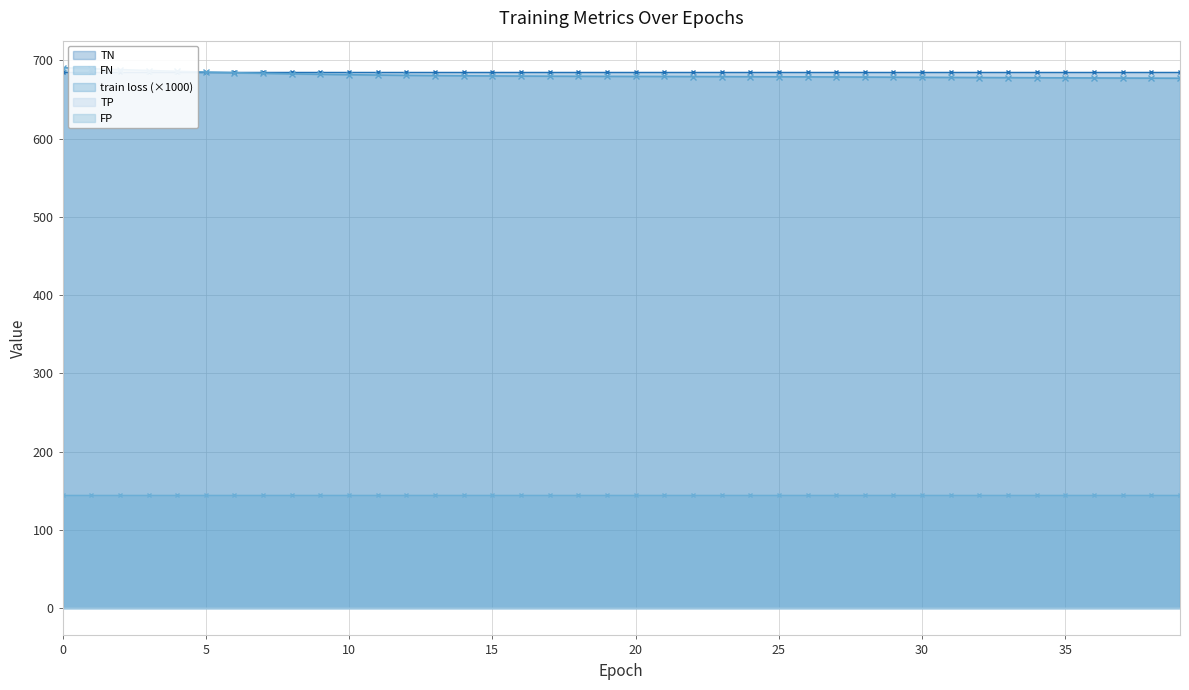

True or false: TN has a value of 243.7 at 11.

False